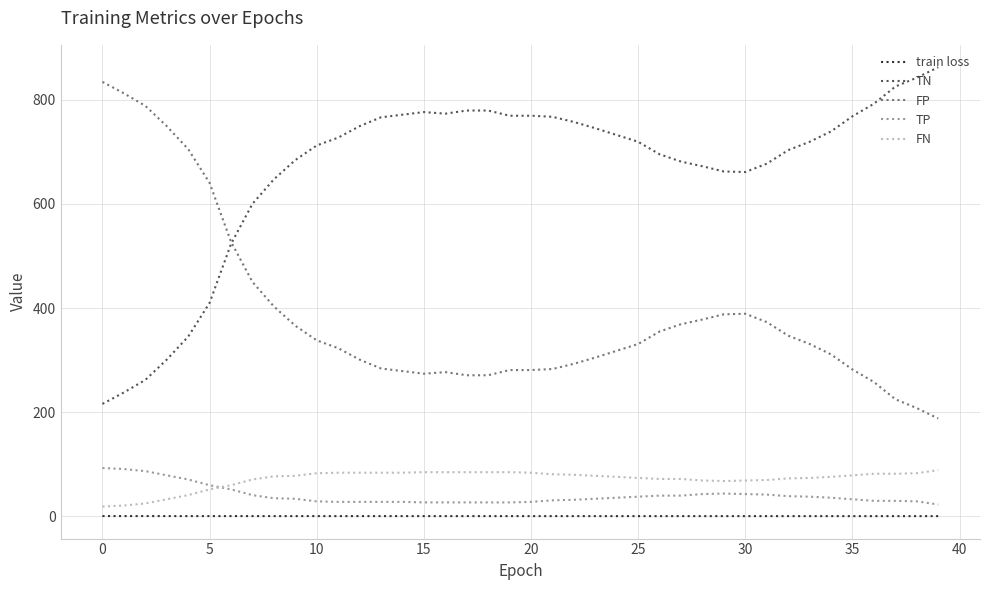

True or false: TP and train loss cross at least once.

False